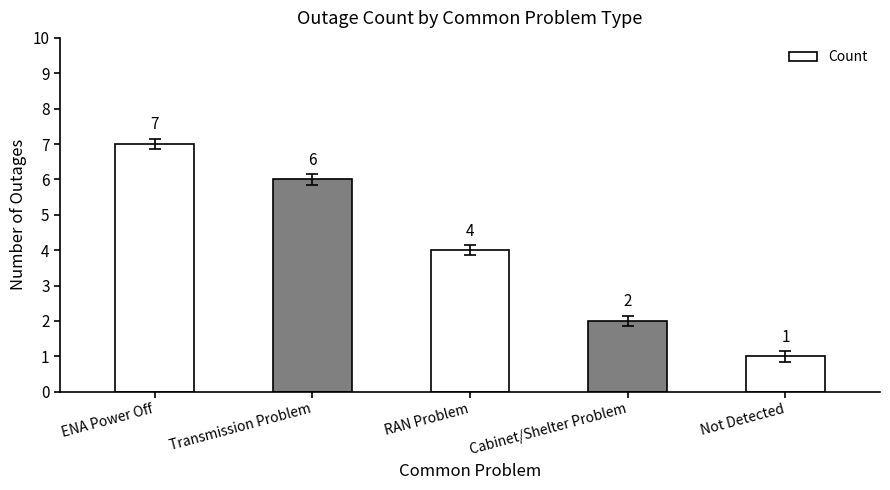

Which label corresponds to the largest value in the chart?

ENA Power Off